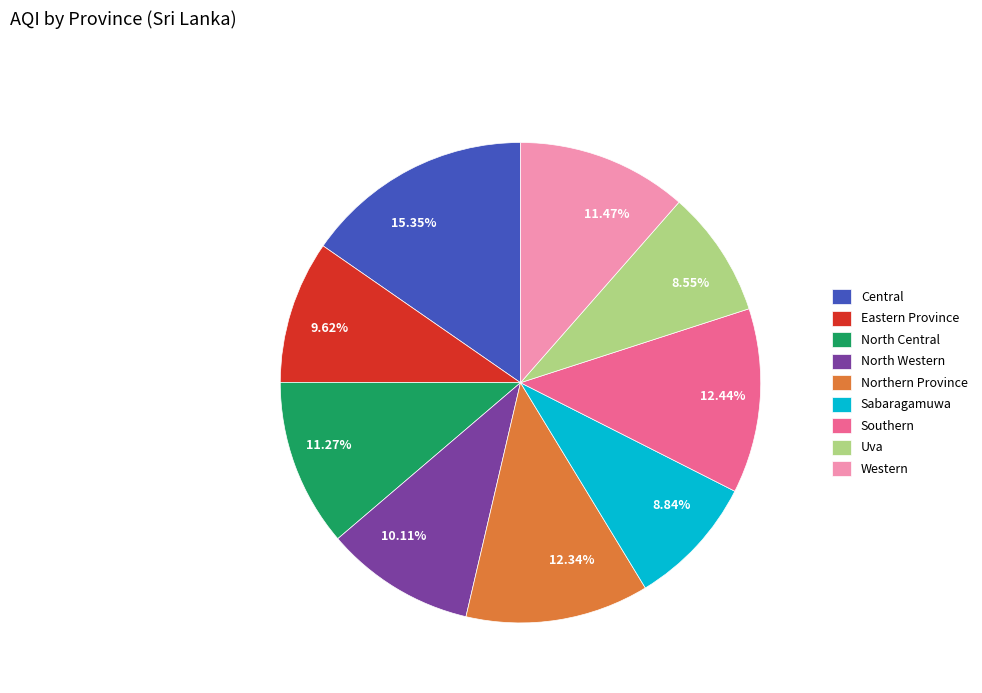

Approximately how many times larger is the value at Uva compared to Eastern Province?

0.9